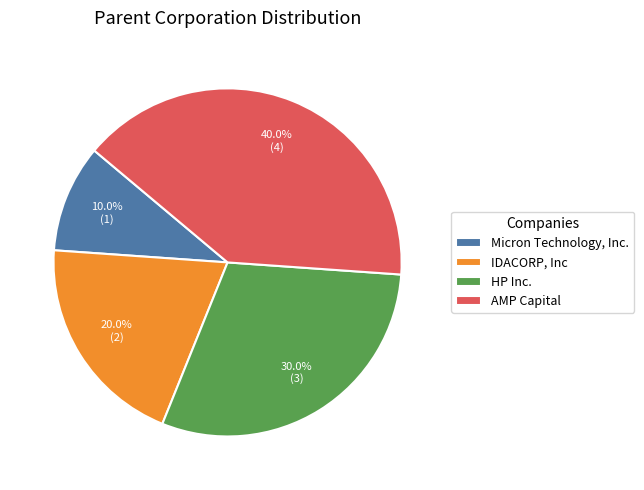

To the nearest percent, what percentage of the pie is HP Inc.?

30%